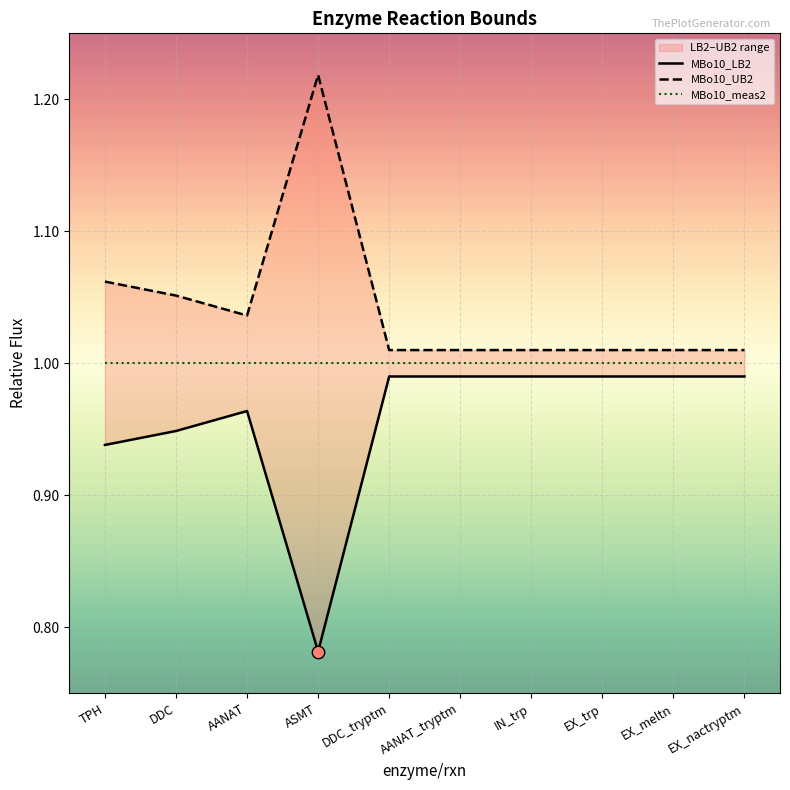

At which category is the sum across all series the highest?

TPH